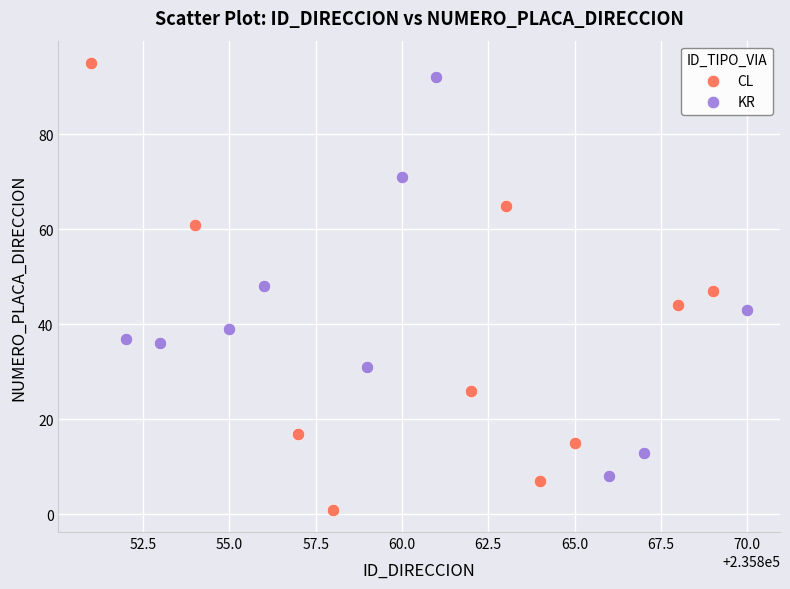

Which series reaches the minimum Y coordinate?

CL